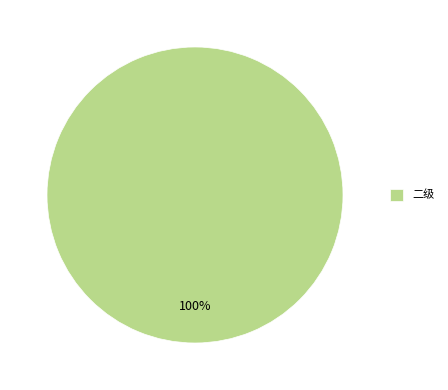

True or false: 二级 accounts for 89% of the total.

False